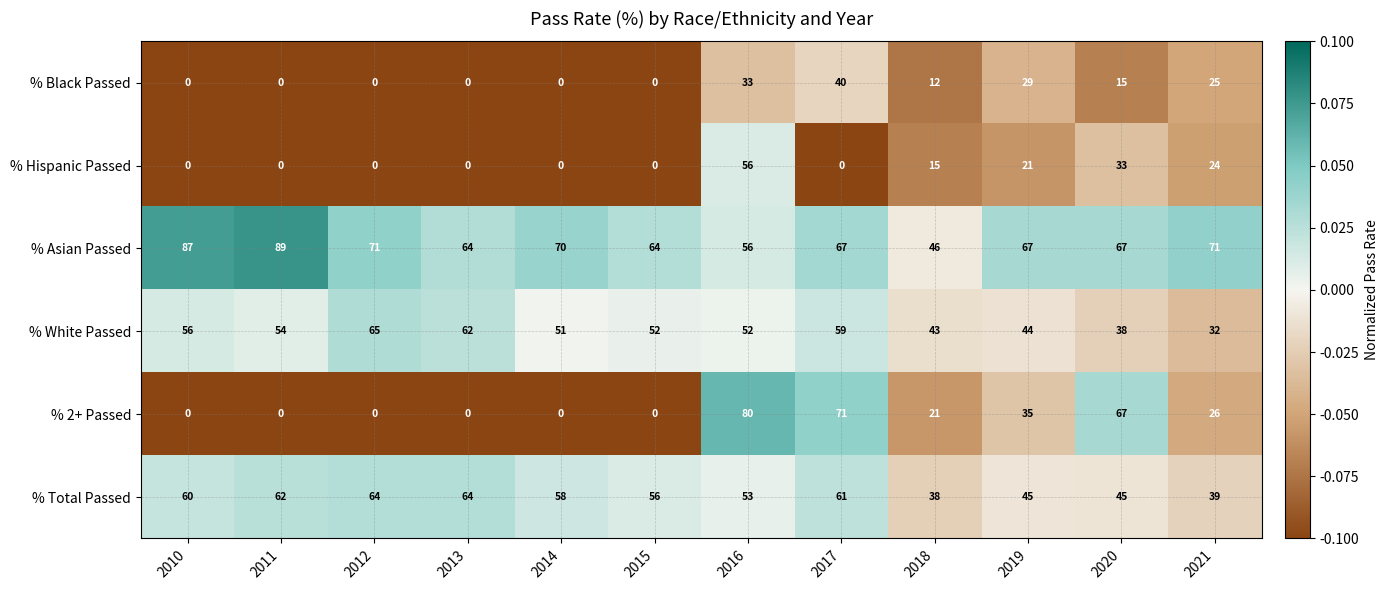

At how many categories does at least one series exceed 47?

11